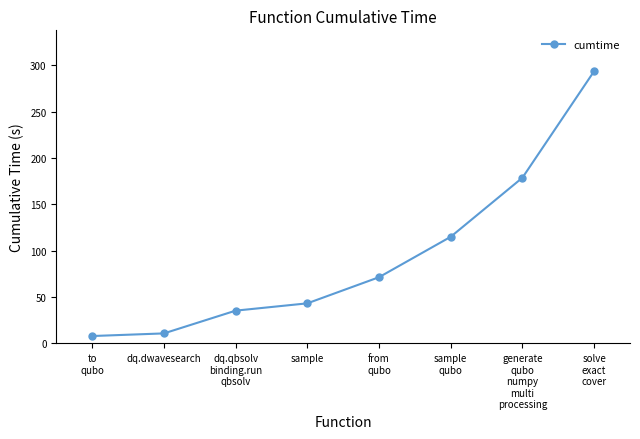

What is the change in value from dq.qbsolv
binding.run
qbsolv to from
qubo?

+36.1